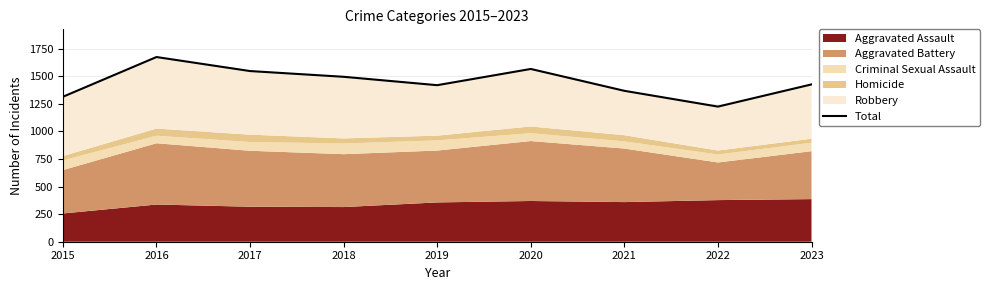

Reading left to right, extract all data points from this chart.

1313	1673	1546	1494	1418	1565	1367	1224	1425